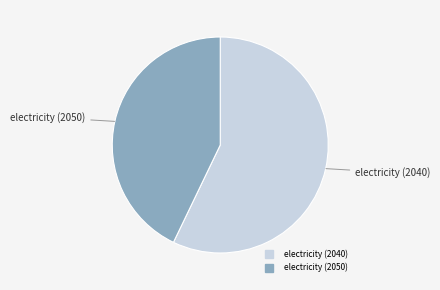

Rank the categories by value from lowest to highest.

electricity (2050), electricity (2040)